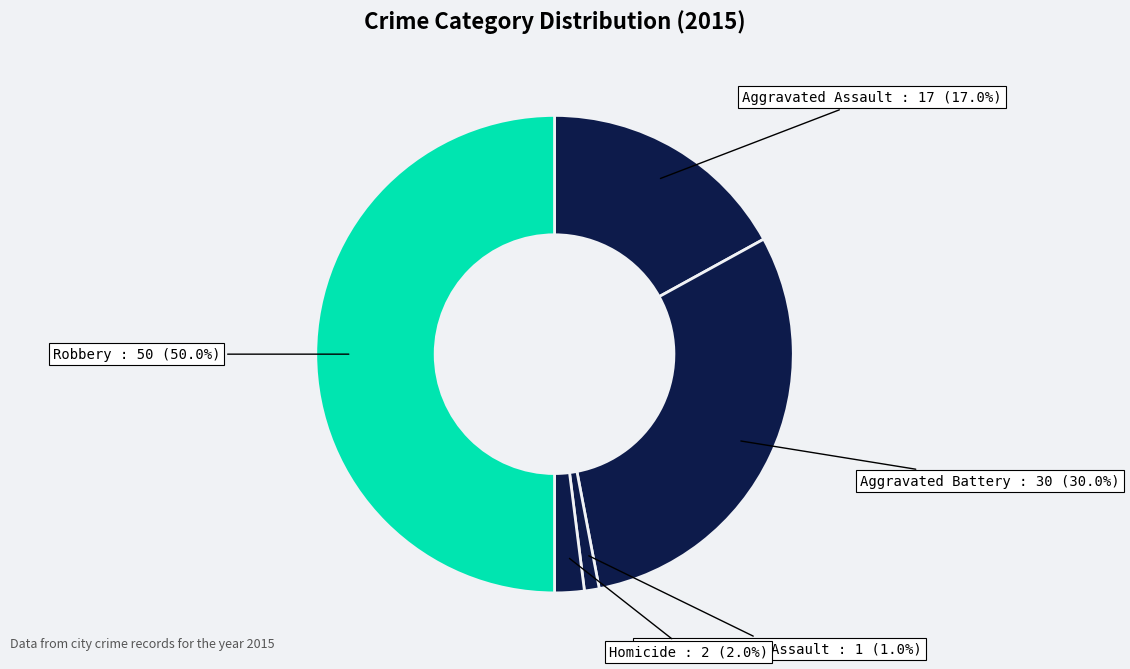

How many slices are in this pie chart?

5